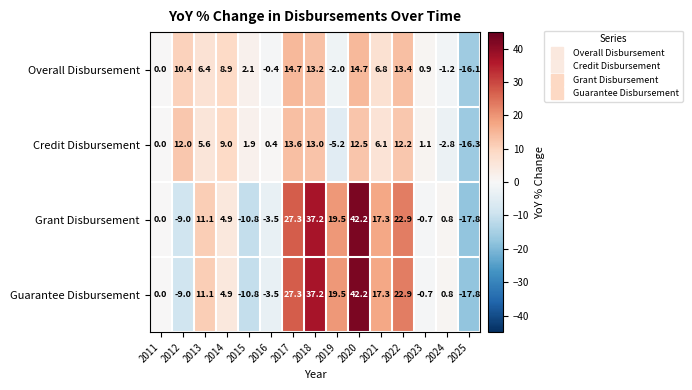

What is the sum of the Credit Disbursement values at 2019 and 2023?

-4.1